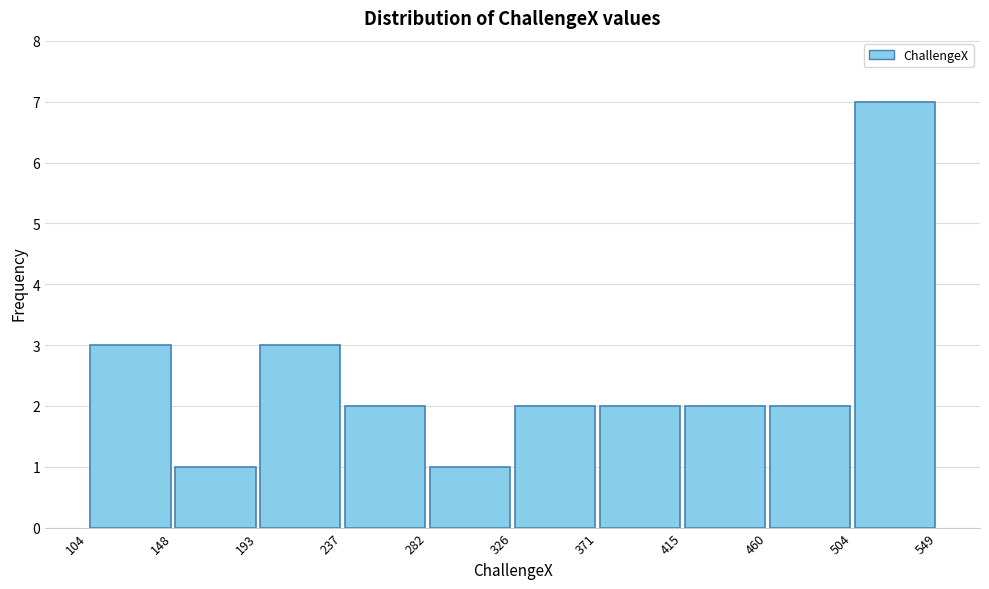

How tall is the bar that spans 148 to 193 on the x-axis? The values are not printed on the chart, so give them approximately, as read against the axis.

1